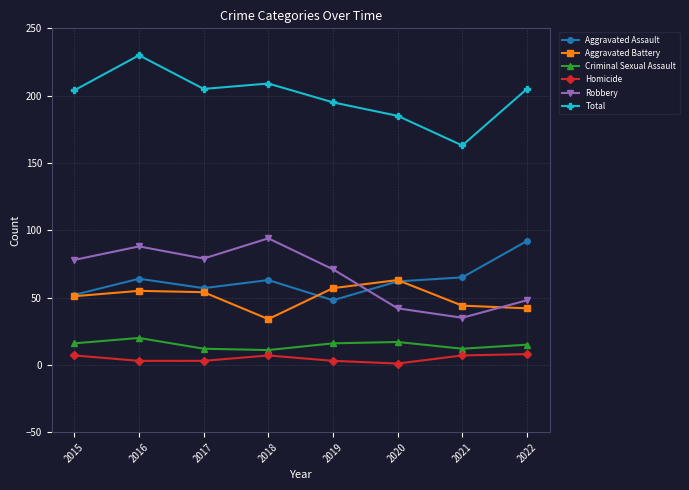

What is the lowest value of the Robbery series?

35